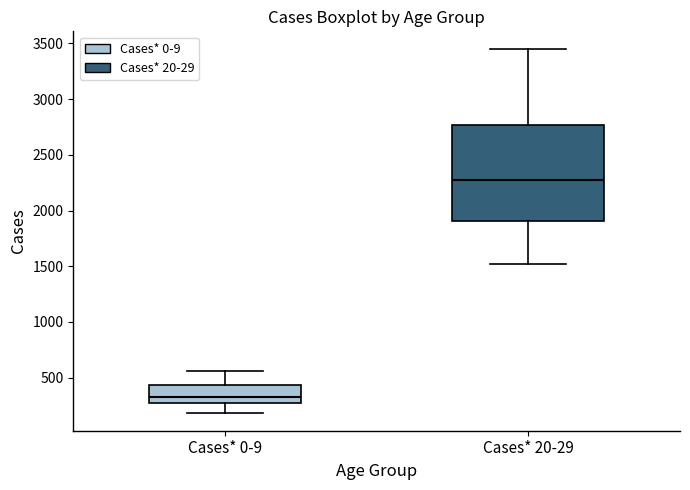

Reading left to right, read every box against the y-axis: the position of its median line, the range the box covers, and the ends of its whiskers. The values are not printed on the chart, so give them approximately, as read against the axis.

Cases* 0-9: median 350, box 250 to 450, whiskers 200 to 550
Cases* 20-29: median 2250, box 1900 to 2750, whiskers 1500 to 3450